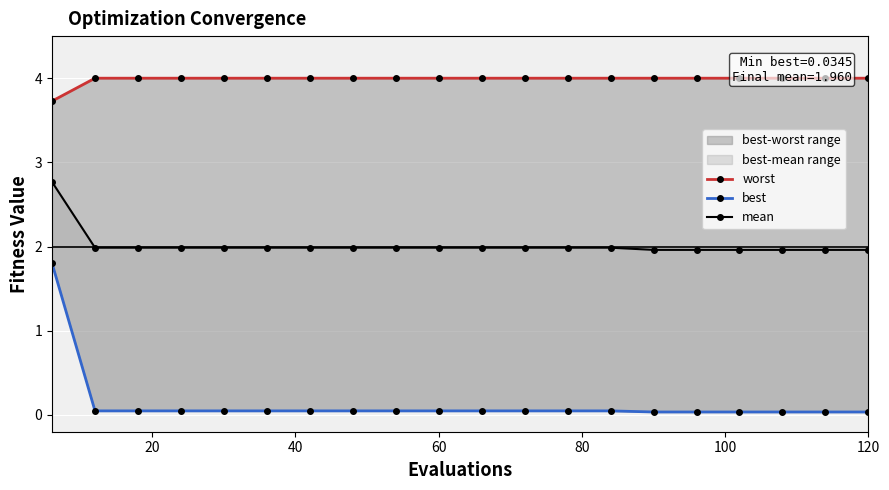

True or false: best has a value of 0.0 at 120.

True